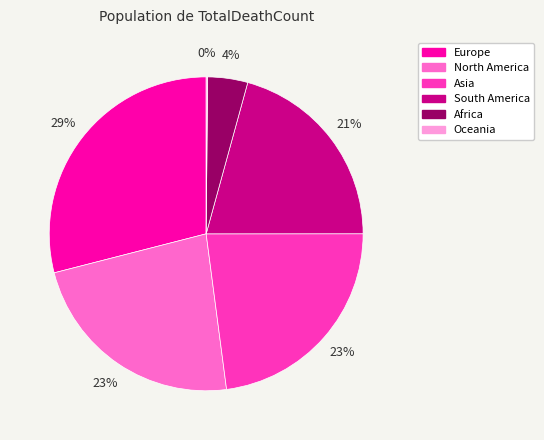

To the nearest percent, what is the difference between the North America and South America slice percentages?

2%